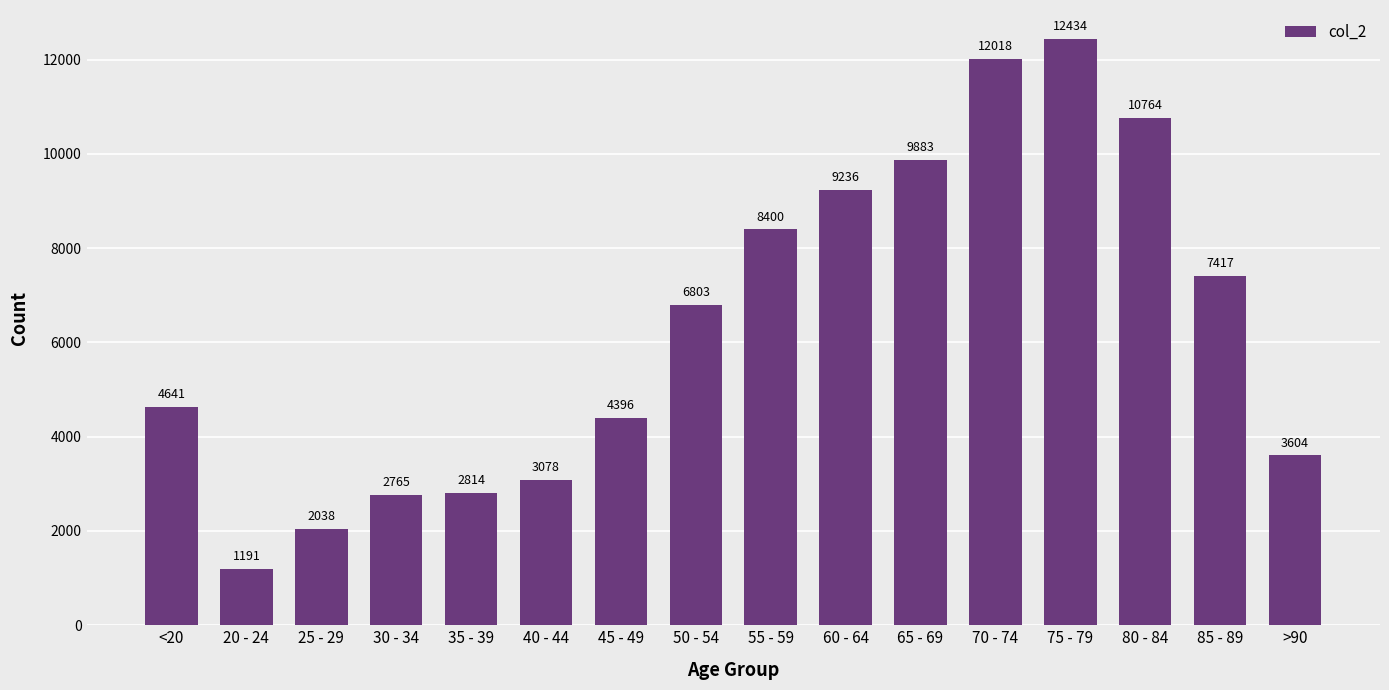

What is the approximate value at 45 - 49?

4396